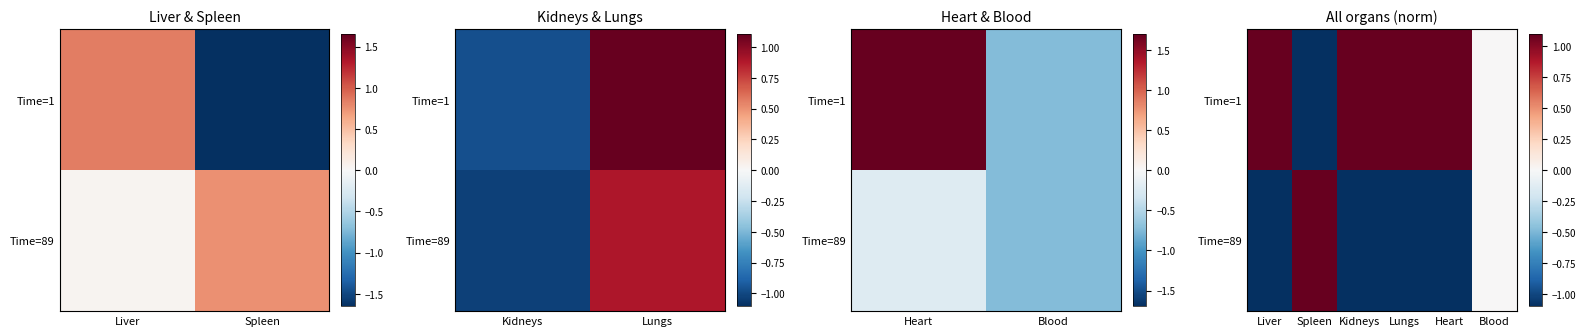

What is the minimum value for Time=89?

-1.1